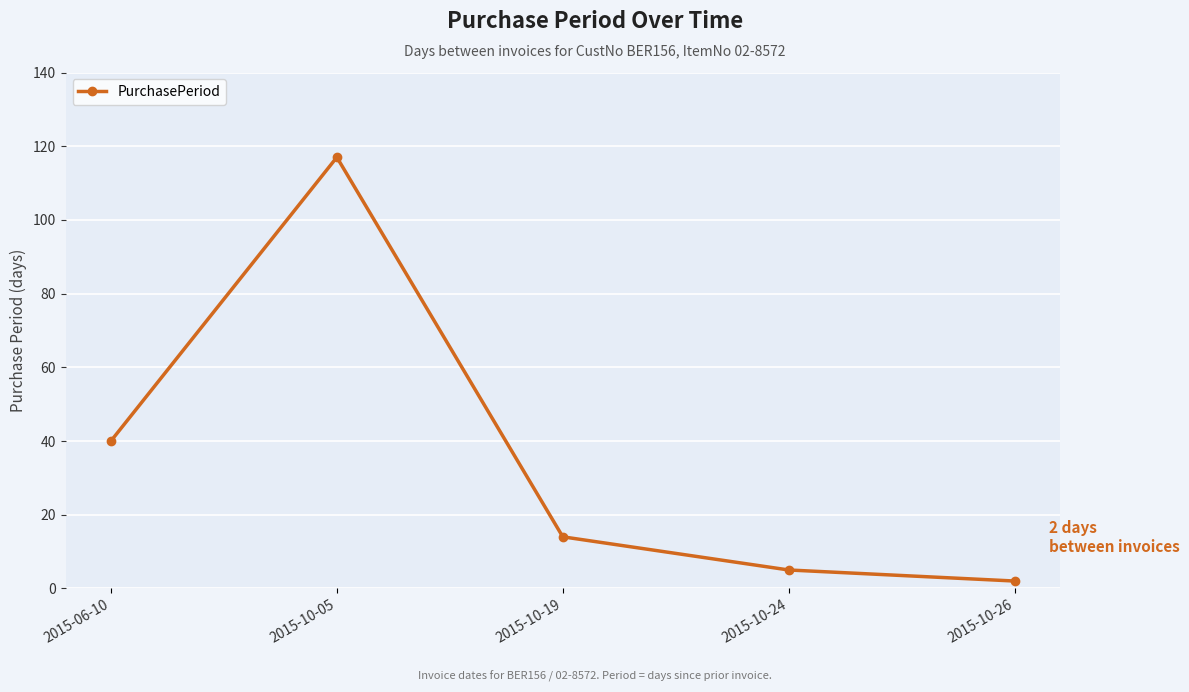

What is the sum of the values at 2015-10-19 and 2015-10-26?

16